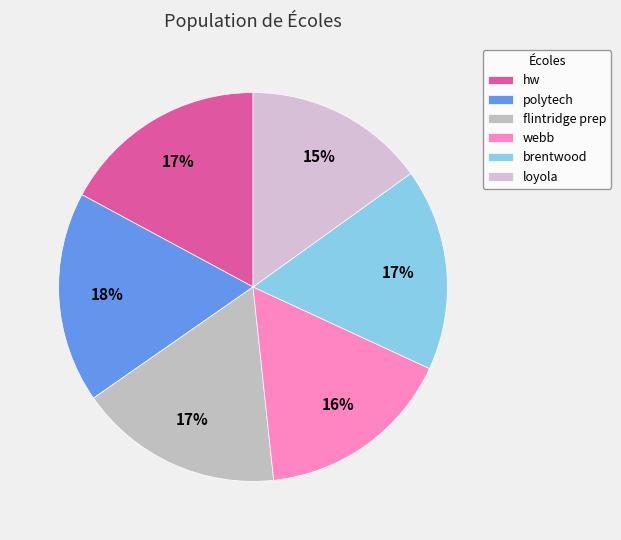

What portion of the pie excludes brentwood?

83.2%